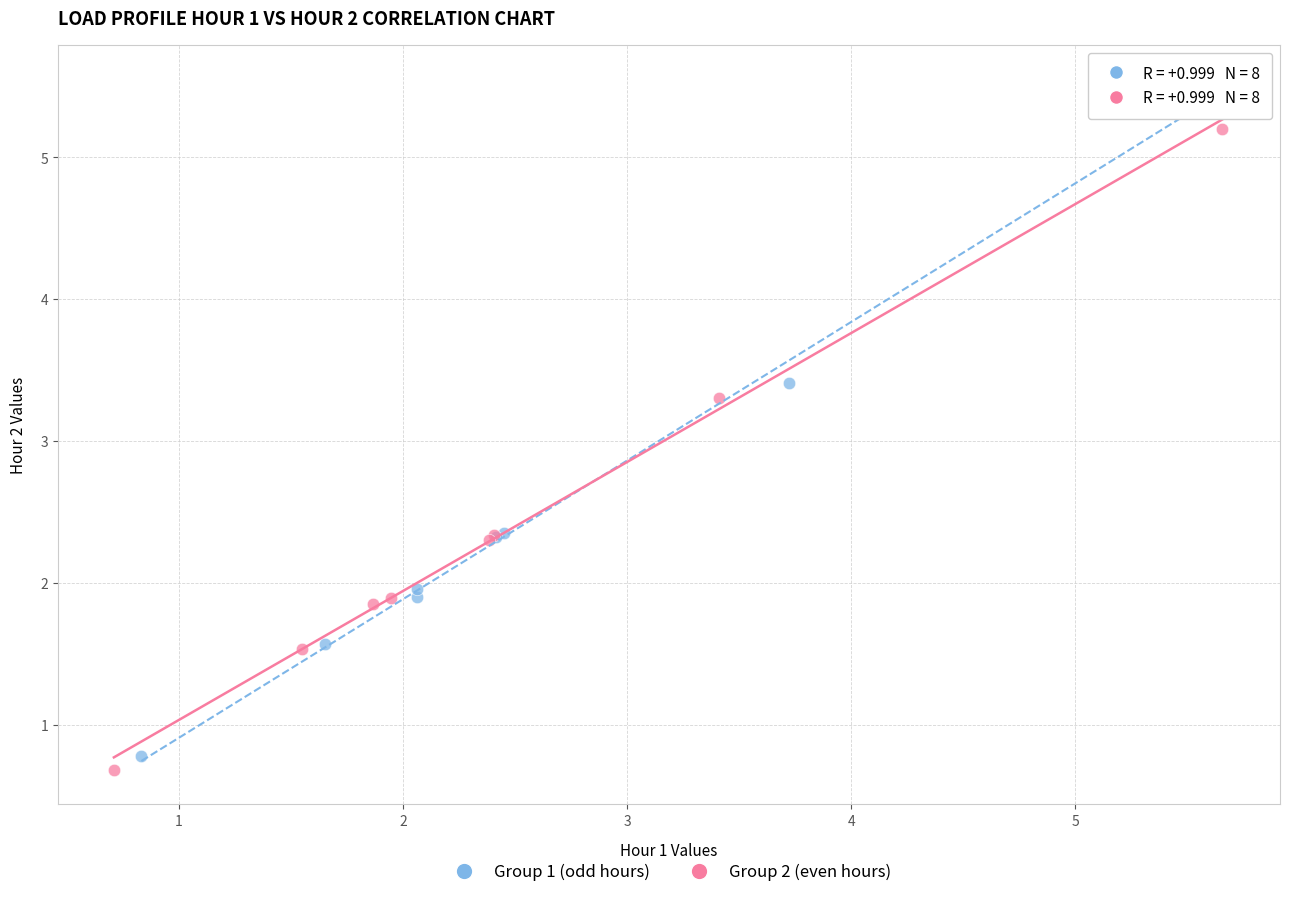

Which series reaches the minimum Y coordinate?

Group 2 (even hours)